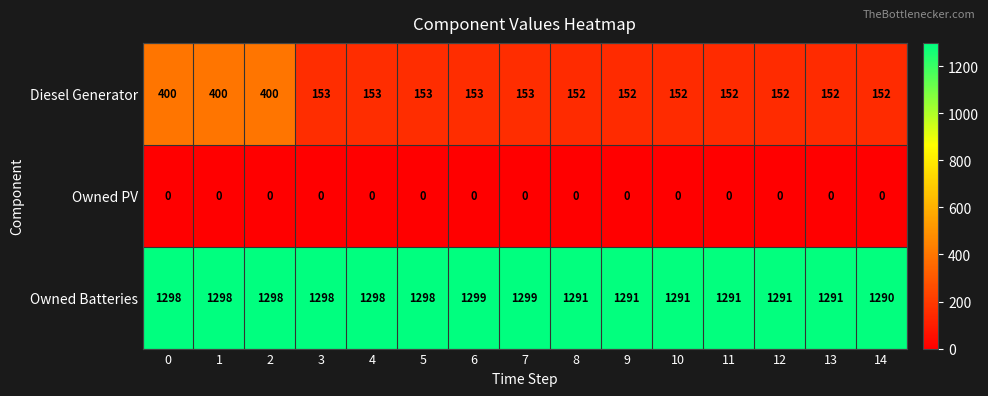

Which series has the widest spread of values?

Diesel Generator